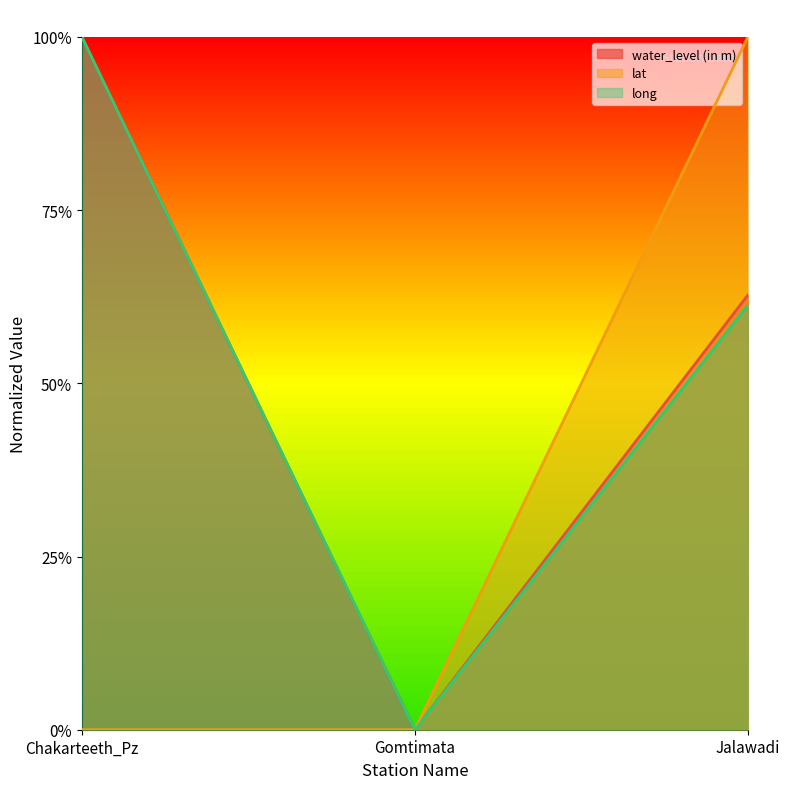

How many lines are shown in the chart?

3